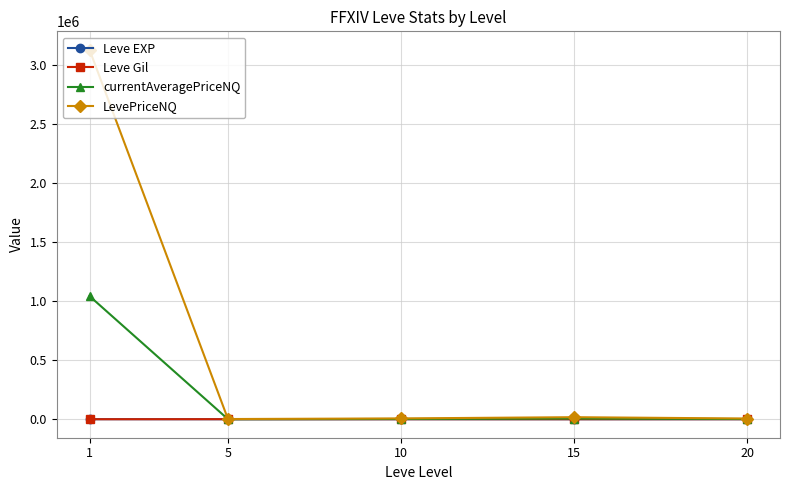

True or false: Leve Gil has more than 2 points higher than both neighbors.

False